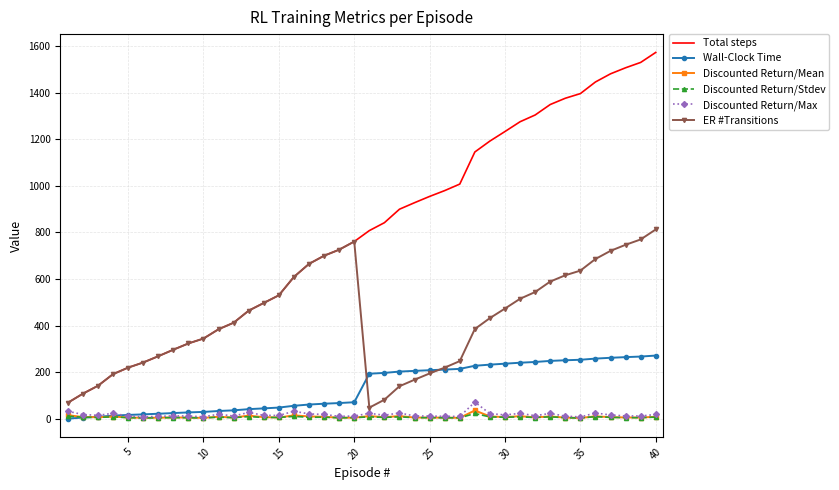

True or false: Discounted Return/Stdev and Total steps intersect in this chart.

False